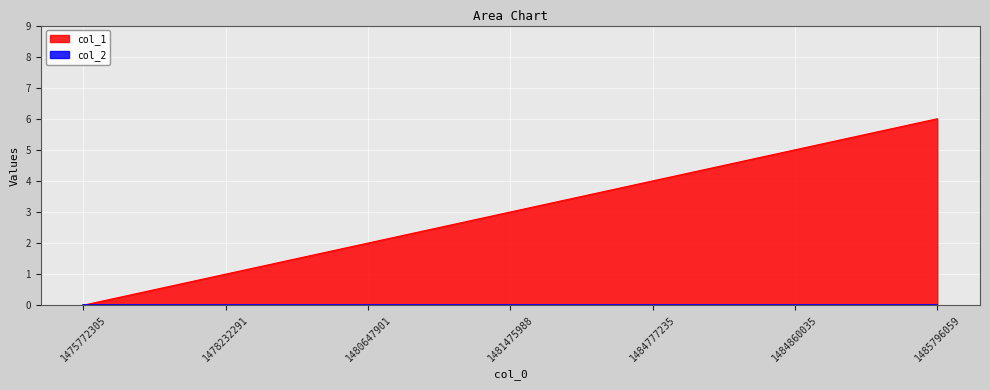

List the labels in order of value, smallest first.

1475772305, 1478232291, 1480647901, 1481475988, 1484777235, 1484860035, 1485796059